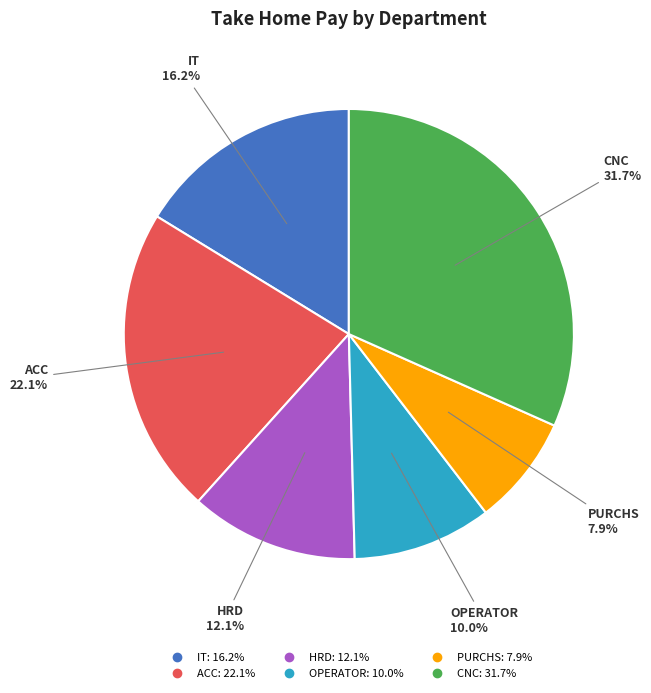

To the nearest percent, what is the average slice percentage?

17%